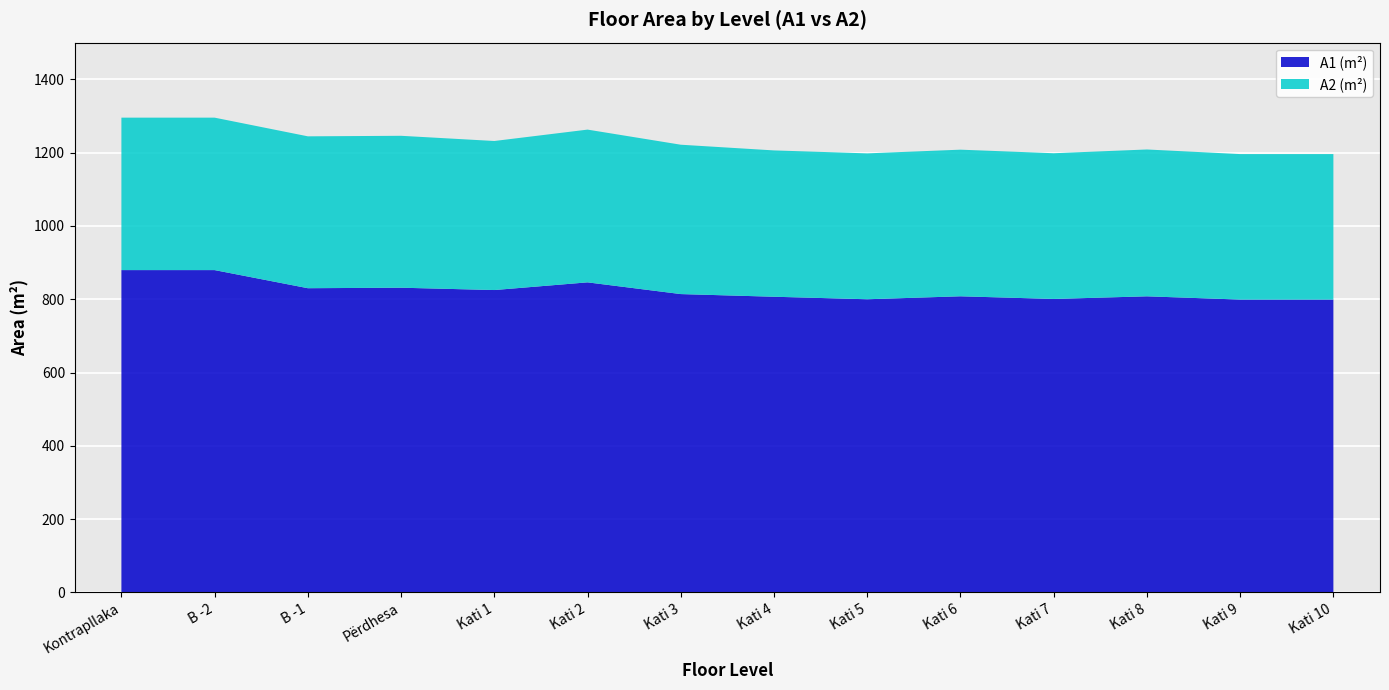

Reading left to right, what are all the values shown in this chart?

A1 (m²): Kontrapllaka=879.5	B -2=879.5	B -1=830.1	Përdhesa=831.4	Kati 1=825.0	Kati 2=846.0	Kati 3=814.0	Kati 4=806.8	Kati 5=799.9	Kati 6=808.0	Kati 7=800.7	Kati 8=807.9	Kati 9=799.1	Kati 10=799.1
A2 (m²): Kontrapllaka=415.9	B -2=415.9	B -1=414.3	Përdhesa=414.4	Kati 1=406.6	Kati 2=416.7	Kati 3=407.5	Kati 4=399.2	Kati 5=398.0	Kati 6=400.0	Kati 7=397.5	Kati 8=400.6	Kati 9=396.9	Kati 10=396.9